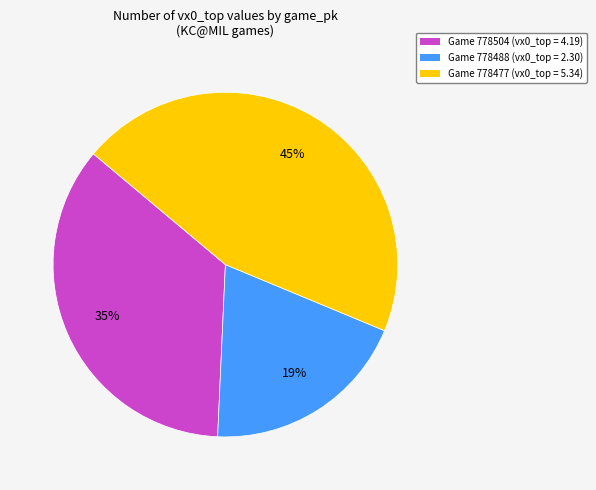

To the nearest percent, what is the average slice percentage?

33%